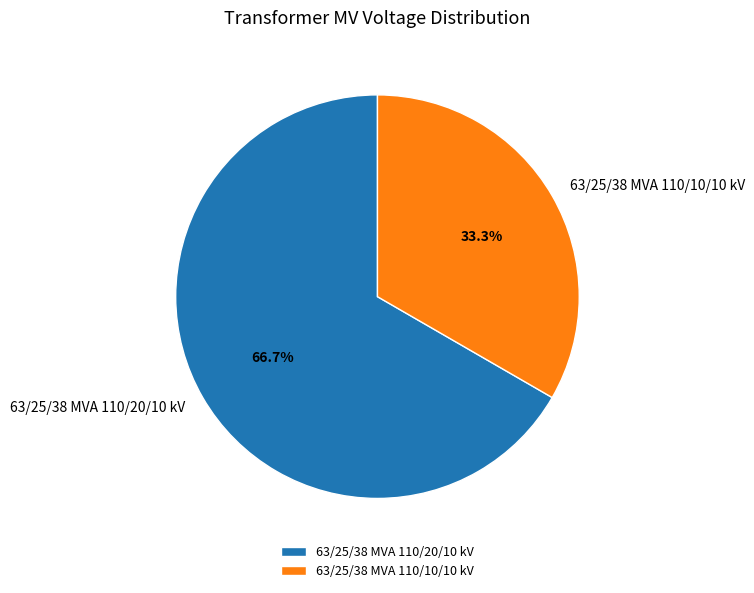

What is the smallest slice in the pie chart?

63/25/38 MVA 110/10/10 kV